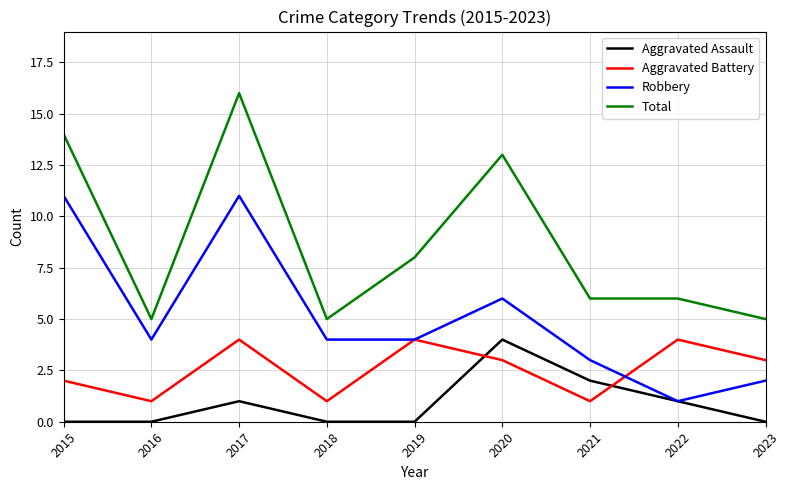

What is the difference between the highest and lowest values at 2015?

14